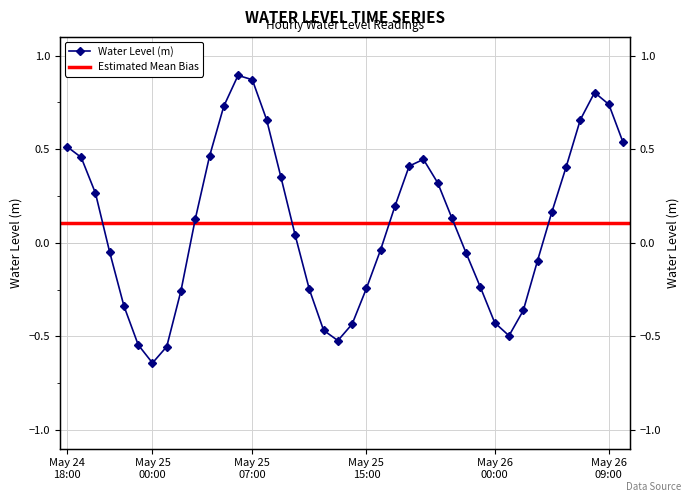

What is the greatest value displayed?

0.9